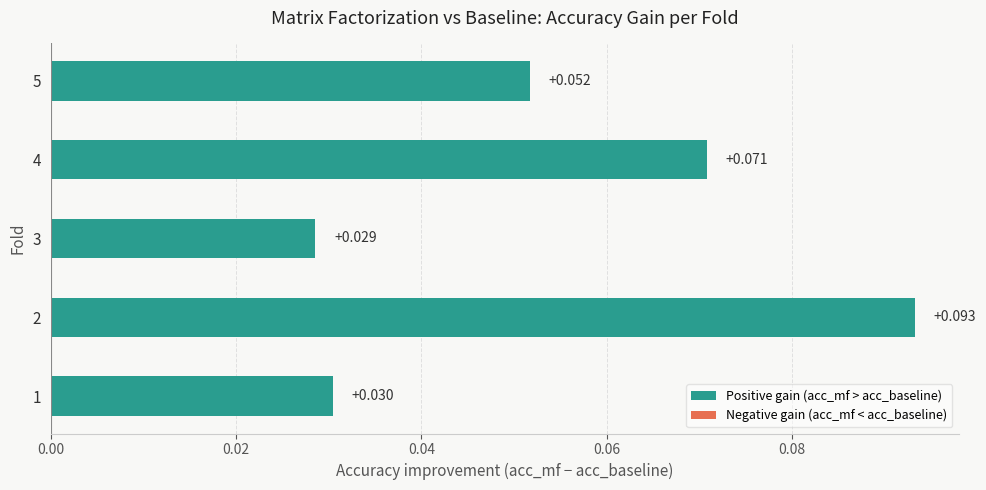

Where is the data nearest to the value 0?

3